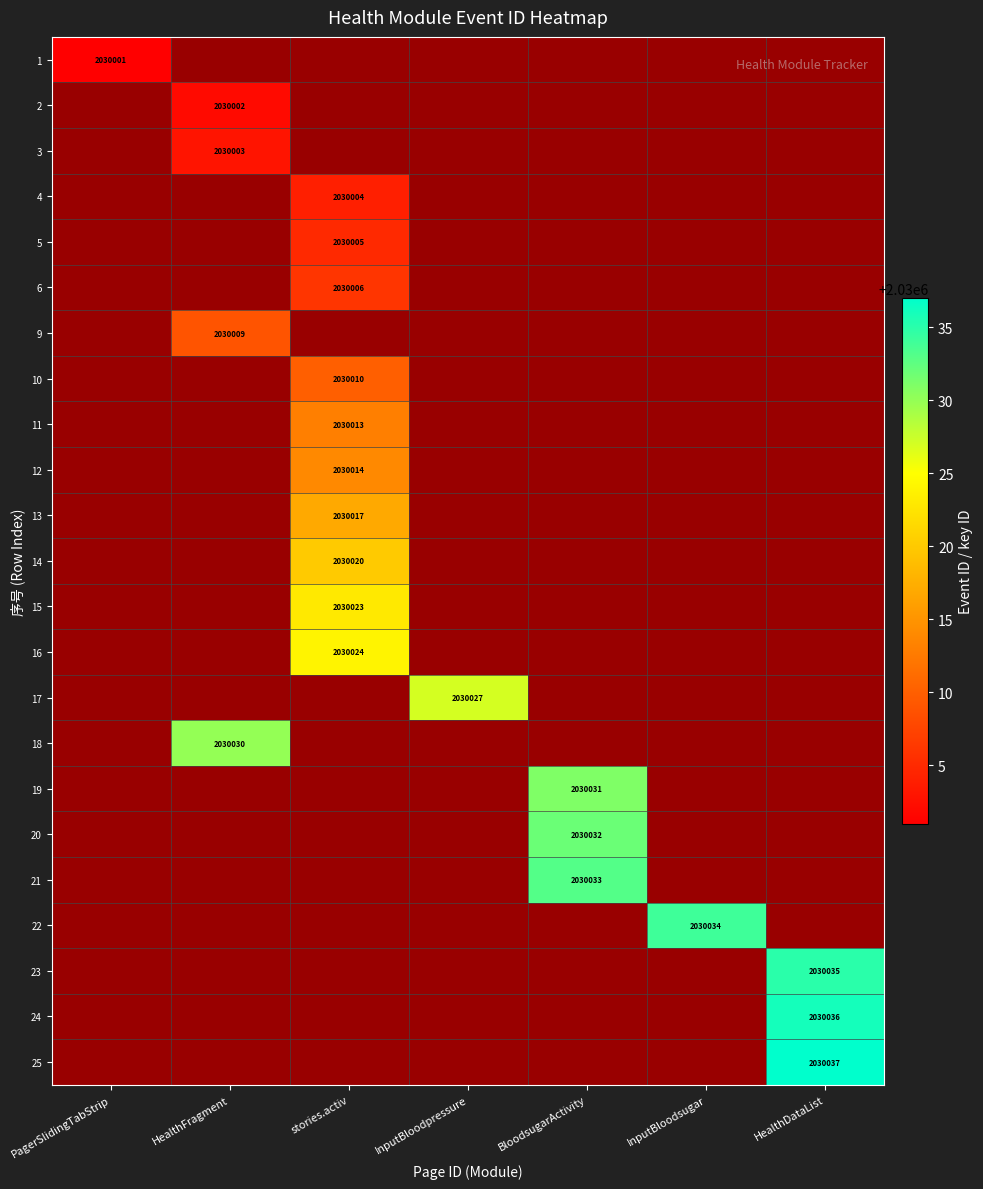

The 17 series shows 2030027 at InputBloodpressure. True or false?

True